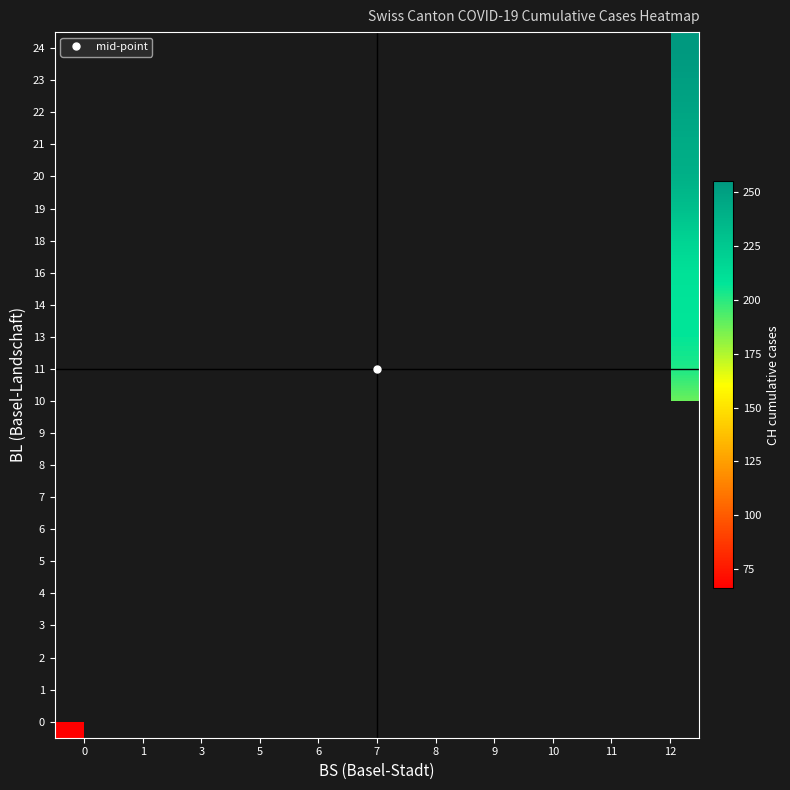

Is the value of 22 at 6 greater than the value of 2 at 5?

No